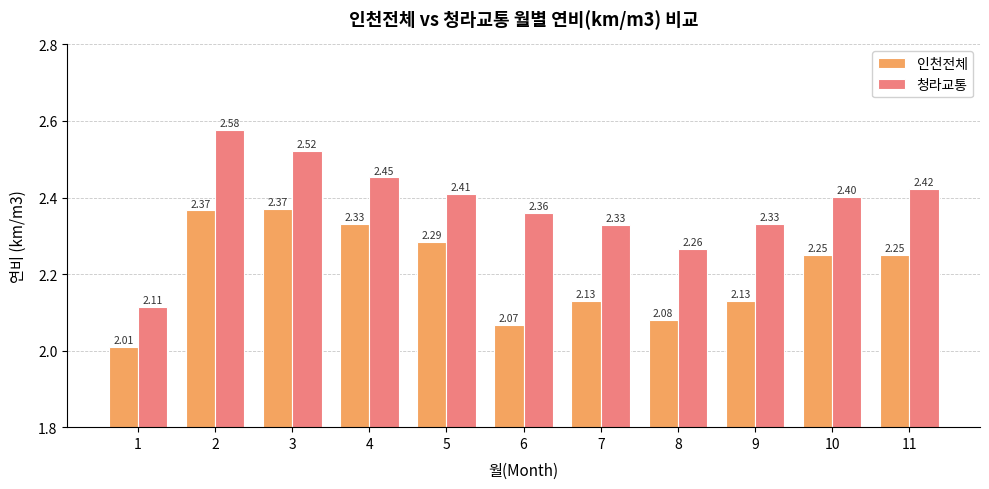

What is the sum of the 인천전체 values at 6 and 11?

4.3